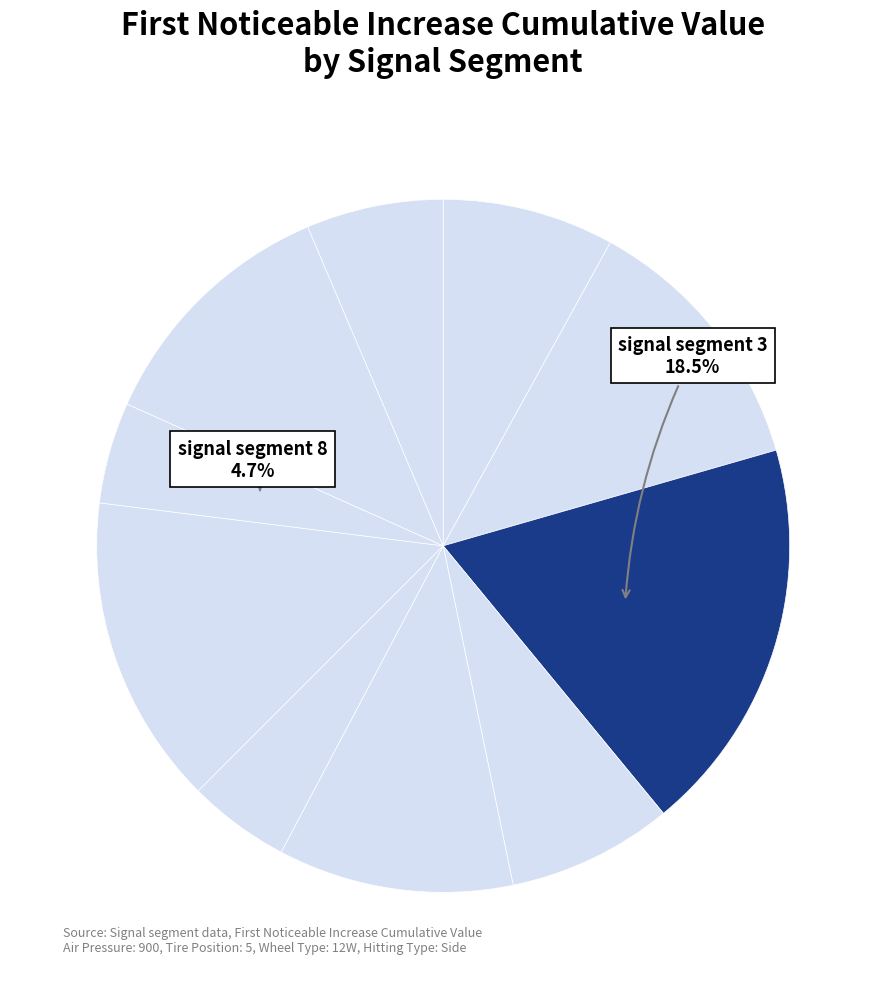

Which slice is the smallest?

signal segment 8